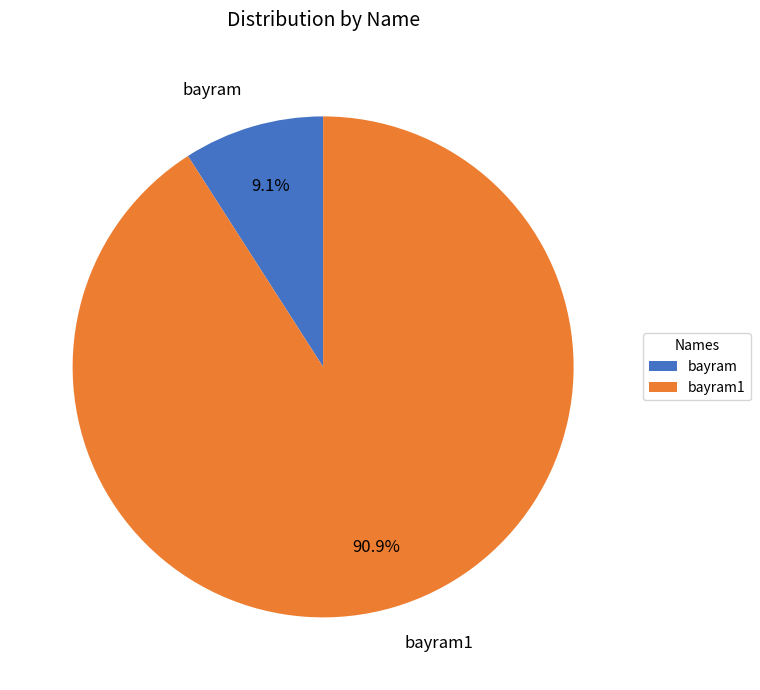

Is the sum of bayram and bayram1 greater than half?

Yes